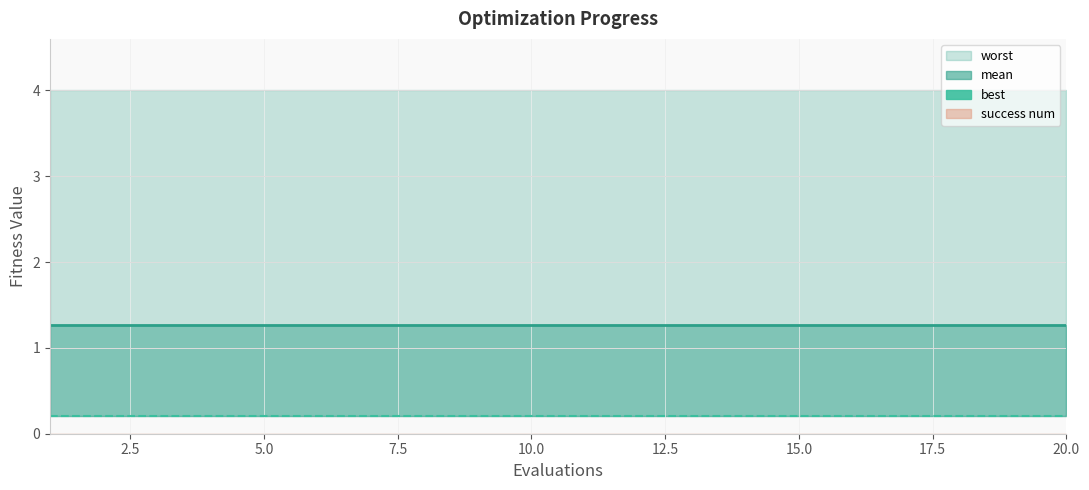

Is the value of best at 14 greater than the value of mean_line at 17.5?

No